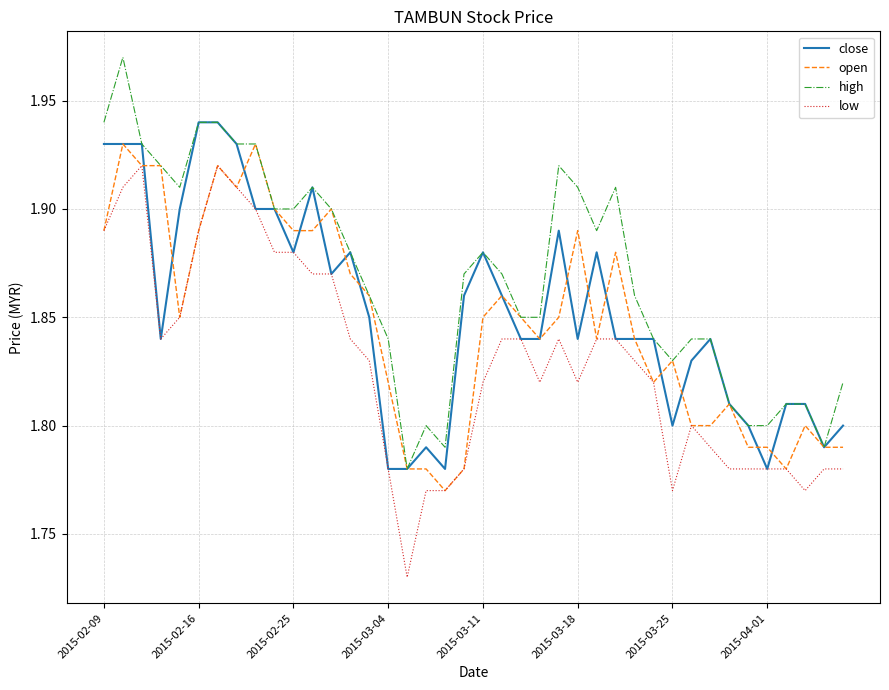

Which series has the largest total across all categories?

high